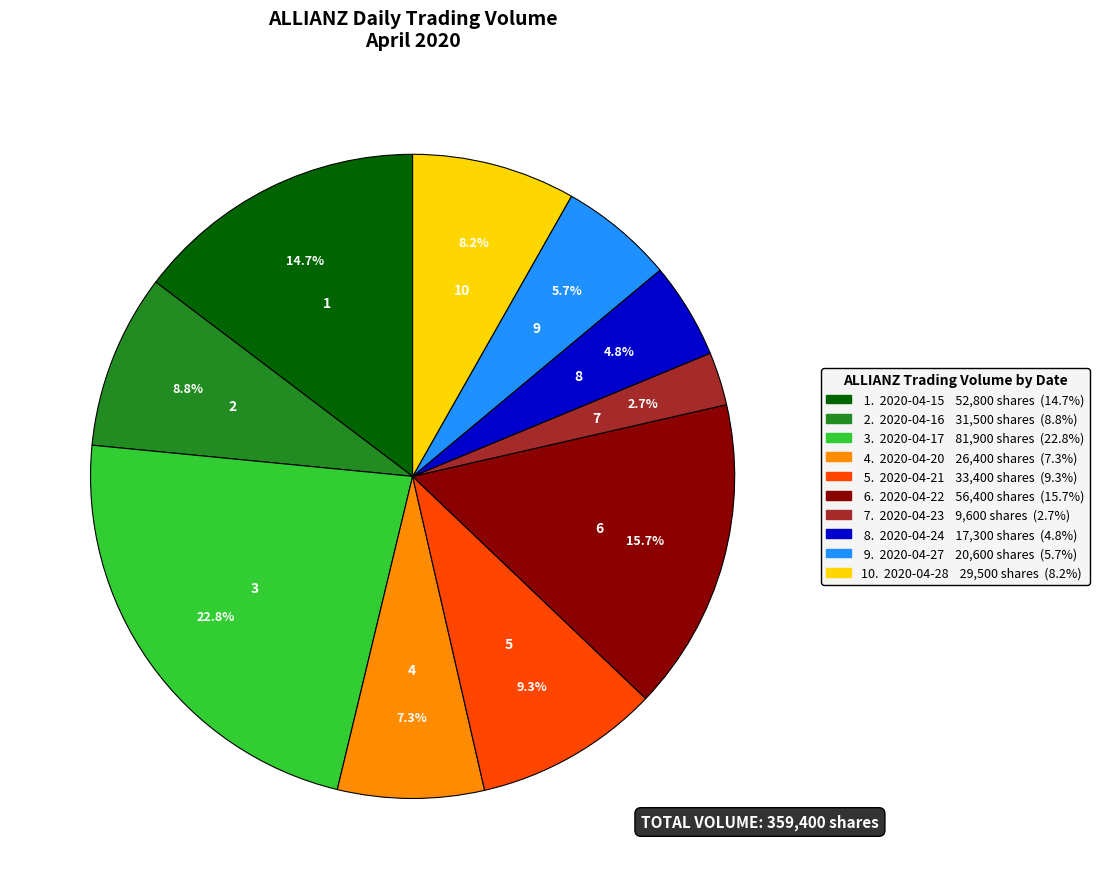

Is there any slice that represents more than half of the pie?

No